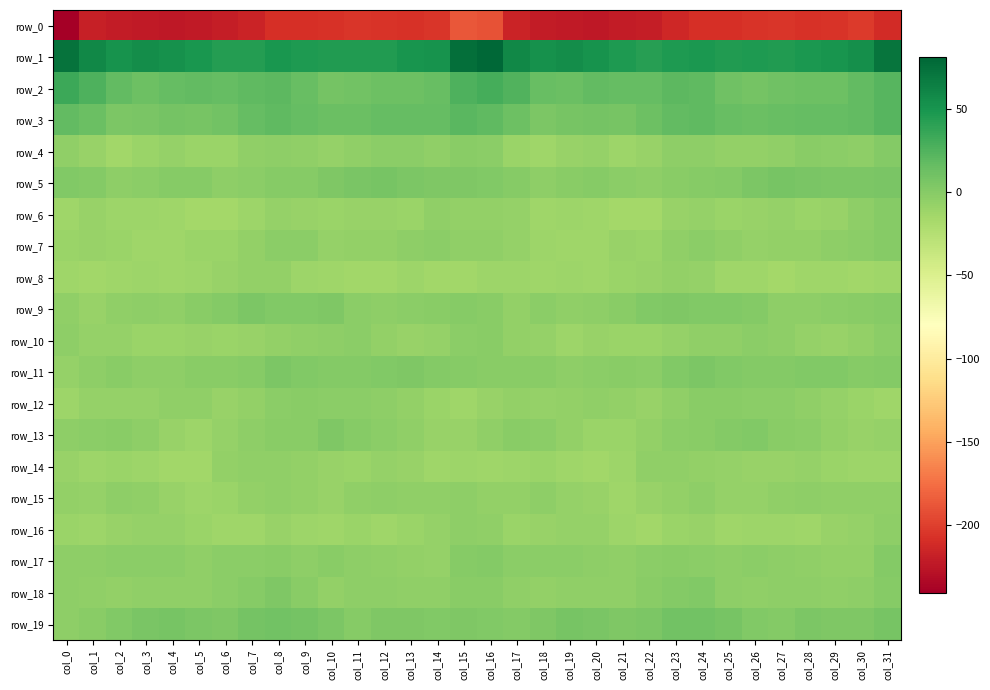

Reading left to right, what are all the values shown in this chart?

row_0: -240.5	-218.7	-221.1	-222.7	-223.1	-222.6	-220.4	-216.5	-208.9	-208.5	-207.4	-204.6	-206.3	-207.0	-204.4	-187.2	-189.5	-216.0	-221.1	-223.0	-223.3	-221.6	-220.0	-213.3	-208.1	-208.7	-206.1	-204.5	-207.4	-205.8	-202.9	-211.2
row_1: 73.2	59.0	51.8	54.8	52.7	49.3	43.4	44.3	48.4	46.0	45.4	45.7	45.3	50.2	51.0	75.4	80.9	58.7	53.0	55.1	51.4	46.8	42.4	46.3	48.2	44.9	46.0	44.8	47.6	50.4	54.3	71.4
row_2: 33.9	25.9	16.9	12.8	16.3	17.3	15.7	18.8	20.3	14.5	8.3	10.0	12.1	12.1	15.2	26.2	30.6	24.7	15.3	13.5	17.3	16.2	16.2	20.2	18.9	11.3	8.3	11.2	12.2	13.0	16.9	22.6
row_3: 17.5	13.4	5.2	6.5	9.0	7.7	10.2	15.8	19.1	16.4	13.6	14.3	15.8	15.8	16.8	21.7	18.7	12.1	5.1	7.7	9.0	7.6	12.2	17.7	18.6	15.2	13.7	14.8	15.8	16.3	18.0	22.2
row_4: -5.3	-8.9	-13.7	-10.0	-7.3	-9.6	-10.4	-5.1	-4.1	-5.4	-7.9	-5.1	-2.5	-2.0	-5.0	-1.3	-2.4	-9.7	-12.4	-8.7	-7.2	-11.3	-8.4	-4.5	-4.3	-6.8	-6.8	-4.8	-1.4	-3.1	-4.0	0.9
row_5: 1.9	0.5	-3.8	-3.0	-0.2	-0.7	-3.4	-2.8	-0.5	0.3	3.2	6.4	7.1	4.8	4.1	3.3	2.7	0.1	-3.9	-1.8	0.4	-2.3	-3.7	-1.9	-0.2	1.0	4.5	7.0	6.3	4.5	4.8	5.9
row_6: -12.3	-9.0	-11.9	-11.5	-12.5	-14.7	-15.2	-11.3	-7.3	-8.9	-9.6	-8.4	-9.0	-9.6	-5.7	-5.9	-7.0	-8.0	-12.6	-11.0	-13.3	-15.5	-14.6	-9.1	-7.5	-9.7	-9.3	-8.2	-9.8	-8.5	-3.8	0.1
row_7: -9.6	-8.5	-10.7	-12.9	-12.8	-9.8	-9.8	-6.7	-2.9	-3.2	-7.7	-6.7	-6.3	-4.2	-2.3	-4.5	-5.2	-7.2	-11.9	-12.8	-12.3	-8.9	-9.9	-4.7	-2.2	-5.2	-8.0	-6.3	-5.9	-3.4	-2.0	-0.7
row_8: -12.9	-13.8	-12.3	-11.6	-12.6	-10.9	-9.4	-7.0	-6.2	-11.1	-12.7	-13.6	-14.4	-11.3	-13.5	-13.5	-11.2	-11.3	-12.1	-11.4	-13.1	-9.6	-9.0	-6.0	-7.6	-13.0	-12.4	-14.5	-12.7	-12.2	-13.9	-12.3
row_9: -5.5	-9.3	-4.6	-3.9	-5.4	-1.8	1.0	4.5	2.9	3.0	3.1	-2.5	-4.4	-2.9	-1.5	0.2	-1.9	-6.6	-3.1	-4.9	-4.2	-1.1	2.6	4.3	2.6	3.0	1.3	-4.0	-3.6	-2.8	-0.7	0.2
row_10: -4.4	-8.0	-7.1	-10.7	-10.1	-9.3	-10.5	-9.0	-6.4	-5.1	-3.5	-3.1	-6.1	-8.3	-7.7	-2.9	-0.8	-6.7	-8.1	-11.2	-9.0	-10.3	-10.2	-7.9	-5.4	-5.3	-3.0	-4.0	-7.5	-8.3	-6.6	-2.0
row_11: -8.2	-4.3	-1.0	-3.6	-3.3	-0.8	-1.7	-0.2	4.6	2.8	1.5	0.7	2.1	3.7	0.8	-0.1	-0.9	-1.8	-1.6	-4.2	-2.0	-0.9	-2.2	2.0	4.7	1.8	1.0	1.2	2.9	3.0	0.0	0.9
row_12: -11.5	-7.1	-7.0	-7.1	-5.4	-5.0	-8.9	-6.7	-2.6	-1.5	-2.4	-2.1	-4.3	-6.6	-9.6	-12.1	-8.8	-6.2	-7.2	-6.5	-4.7	-6.4	-9.3	-4.9	-1.7	-2.0	-2.4	-2.6	-5.0	-7.6	-10.7	-12.3
row_13: -4.2	-2.0	-1.9	-4.0	-8.7	-11.1	-7.8	-4.5	-1.1	-1.0	3.1	-0.6	-2.1	-5.1	-8.8	-8.5	-5.0	-1.5	-2.4	-5.8	-10.2	-10.3	-6.6	-2.7	-1.3	0.9	2.1	-1.5	-2.7	-6.6	-9.1	-7.2
row_14: -8.8	-11.6	-10.2	-11.3	-13.5	-13.4	-6.4	-4.8	-5.0	-6.8	-8.6	-9.6	-7.4	-8.4	-12.1	-11.4	-12.4	-11.5	-9.8	-12.5	-14.1	-11.4	-4.8	-4.8	-5.8	-7.1	-9.5	-8.7	-7.2	-10.0	-11.9	-11.6
row_15: -6.5	-8.2	-3.9	-5.5	-8.5	-11.5	-10.5	-7.0	-4.6	-5.9	-8.5	-5.2	-4.0	-4.5	-4.7	-3.6	-5.9	-6.2	-3.5	-7.1	-9.1	-12.4	-8.9	-5.8	-4.4	-7.6	-7.4	-4.5	-3.8	-4.8	-4.6	-5.3
row_16: -10.2	-12.0	-8.7	-7.9	-7.6	-9.8	-13.0	-12.5	-9.0	-11.0	-12.6	-10.3	-13.1	-10.5	-8.2	-3.8	-4.6	-9.8	-8.3	-7.8	-7.7	-11.5	-13.6	-10.6	-8.7	-12.8	-11.4	-11.3	-12.8	-9.0	-7.8	-3.9
row_17: -4.0	-4.4	-2.8	-2.2	-2.7	-4.7	-2.8	-2.4	-1.7	-4.0	-1.9	-3.6	-5.5	-6.3	-7.5	-0.4	1.5	-2.7	-2.7	-2.0	-3.5	-4.5	-2.6	-1.7	-2.5	-3.4	-2.4	-4.5	-5.7	-6.8	-6.2	0.6
row_18: -3.6	-5.7	-6.8	-5.5	-5.6	-4.8	-2.6	0.2	3.1	-1.9	-6.0	-3.9	-3.9	-4.9	-4.6	-1.2	-1.0	-5.4	-6.7	-5.2	-5.4	-4.7	-1.7	1.6	2.4	-4.4	-5.4	-3.6	-4.2	-5.0	-3.4	-0.2
row_19: -4.2	-1.0	2.4	6.5	7.2	4.5	4.0	8.3	9.9	8.7	4.7	0.4	3.2	4.3	2.7	3.6	3.0	1.2	3.6	7.4	6.5	3.1	5.0	9.6	9.9	7.7	2.6	0.6	4.5	3.5	3.5	7.4